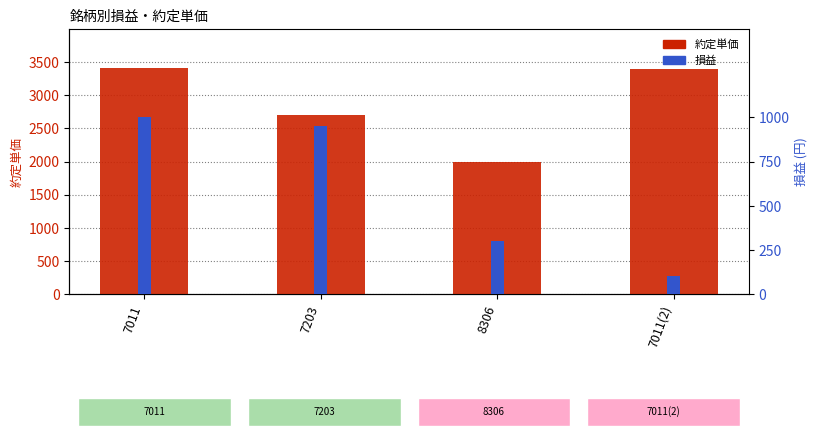

Rank the series by their maximum value, from lowest to highest.

損益, 約定単価